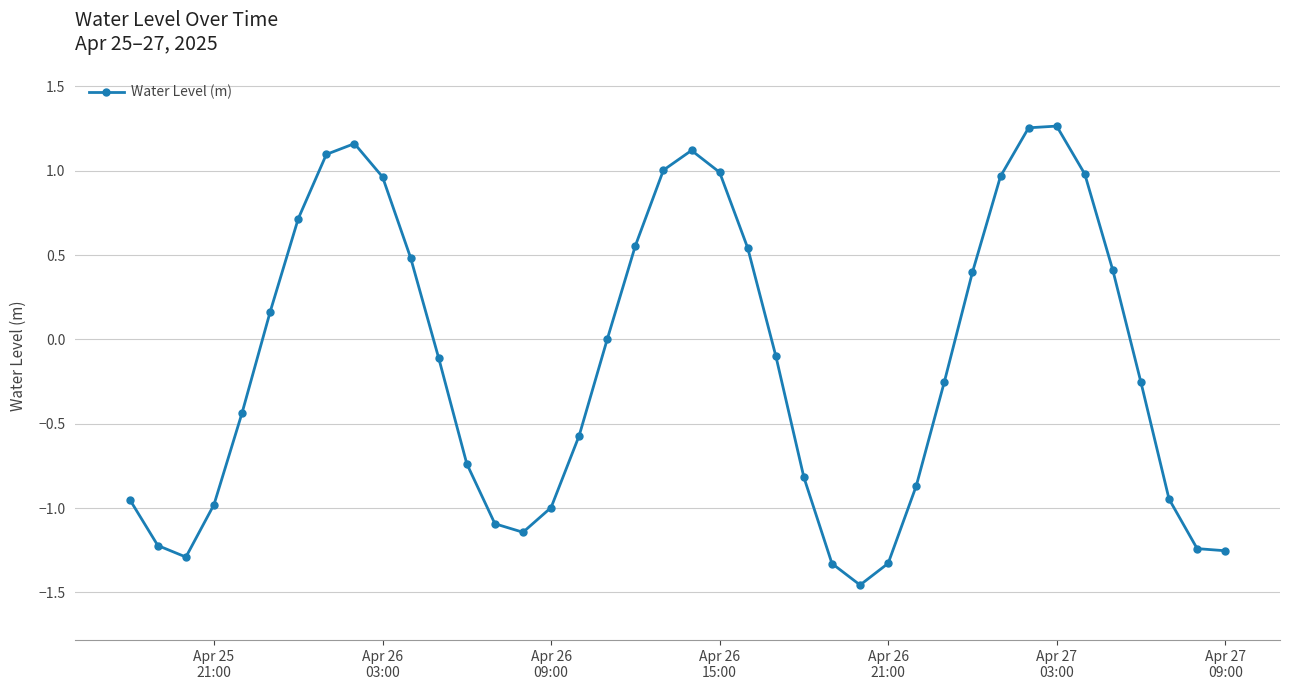

True or false: the data has more than 2 interior local peaks.

True